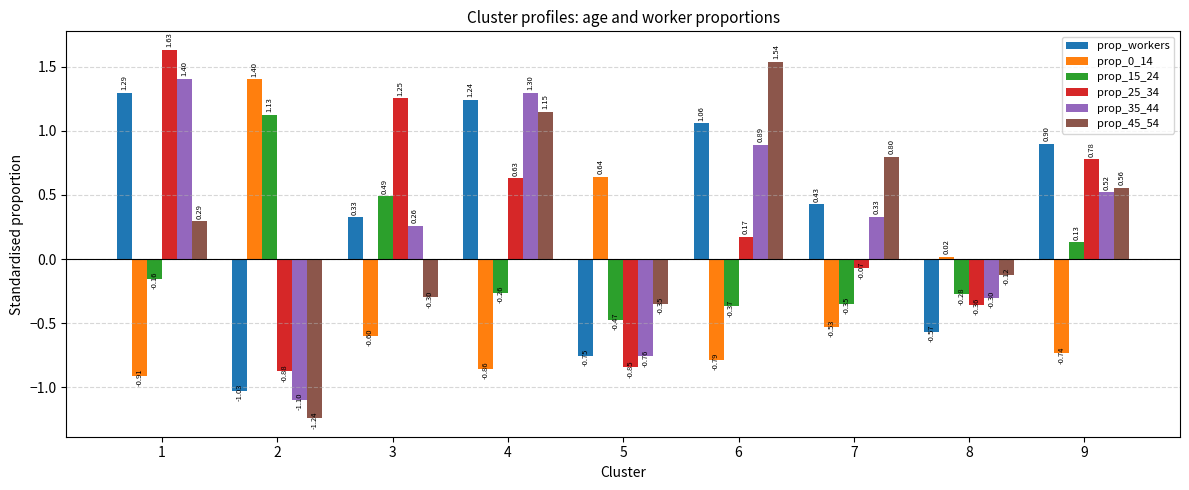

Are the bars horizontal?

No